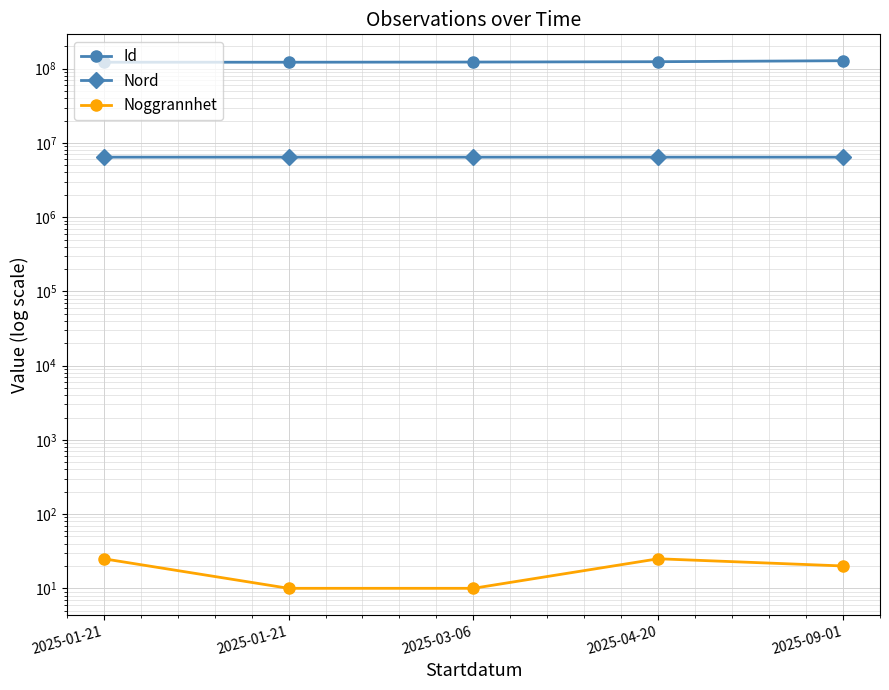

What is the sum of all Id values?

619830605